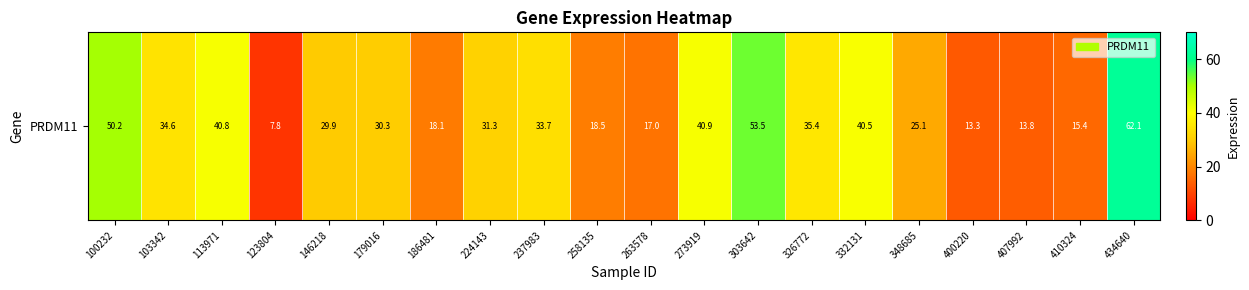

Count the number of categories in the chart.

20